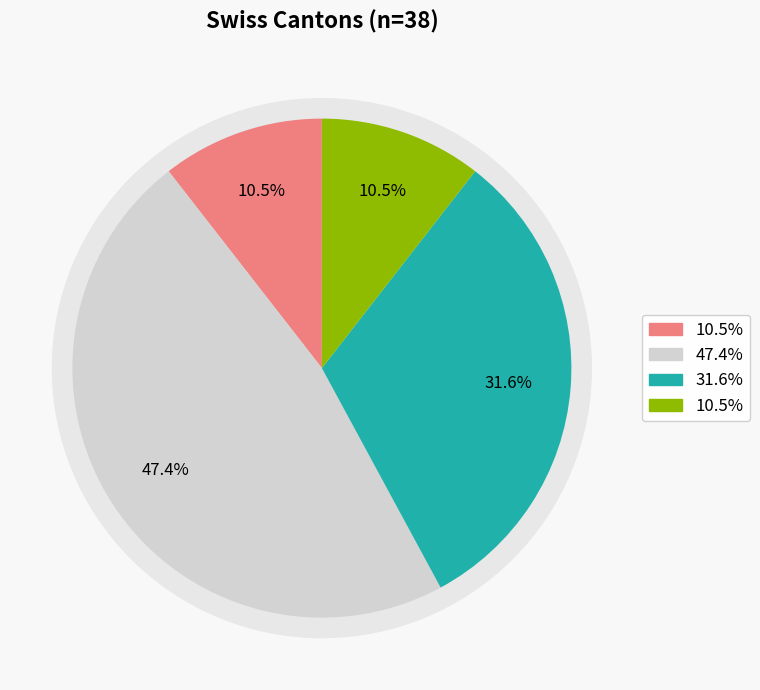

To the nearest percent, what is the average slice percentage?

25%